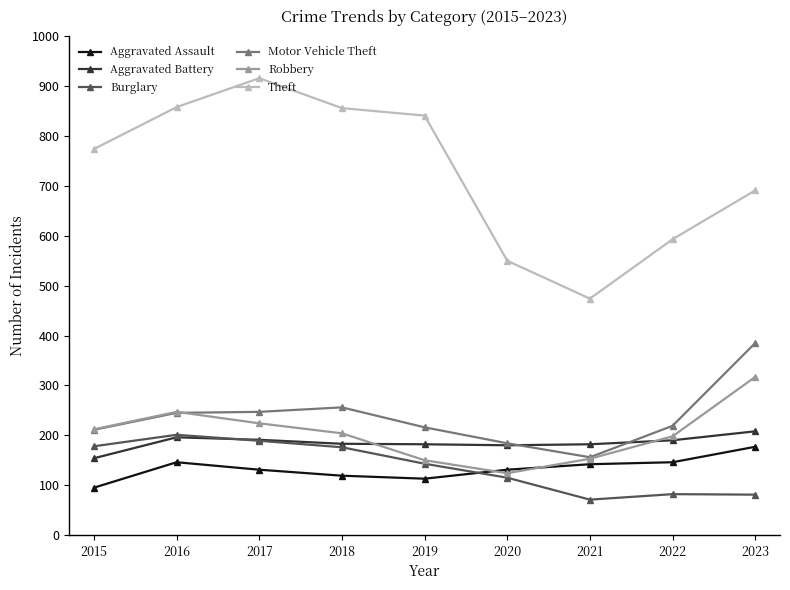

Read the Aggravated Assault value at 2018, to the nearest 10.

120